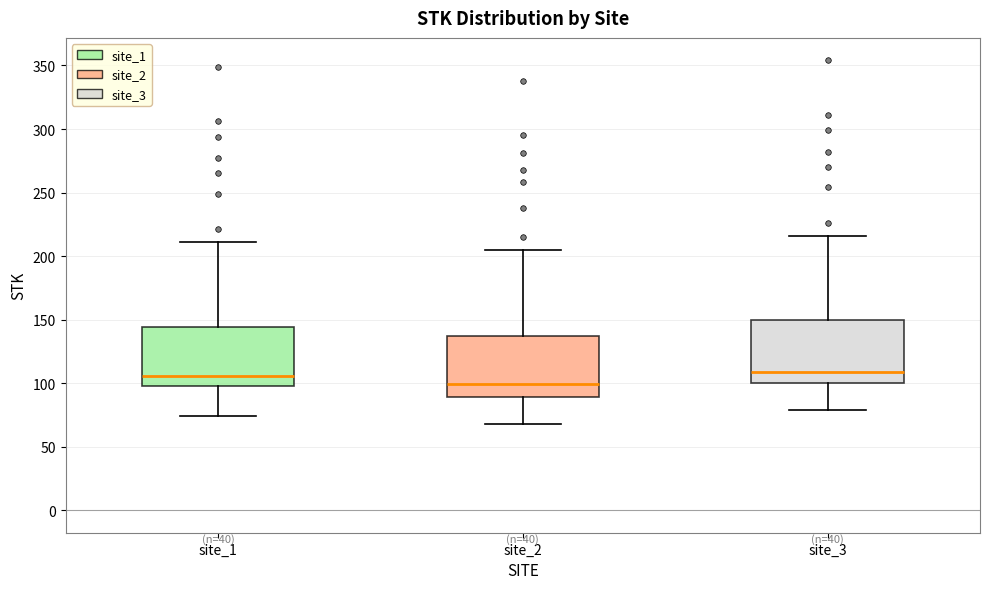

Reading left to right, read every box against the y-axis: the position of its median line, the range the box covers, and the ends of its whiskers. The values are not printed on the chart, so give them approximately, as read against the axis.

site_1: median 105, box 100 to 145, whiskers 75 to 210
site_2: median 100, box 90 to 140, whiskers 70 to 205
site_3: median 110, box 100 to 150, whiskers 80 to 215